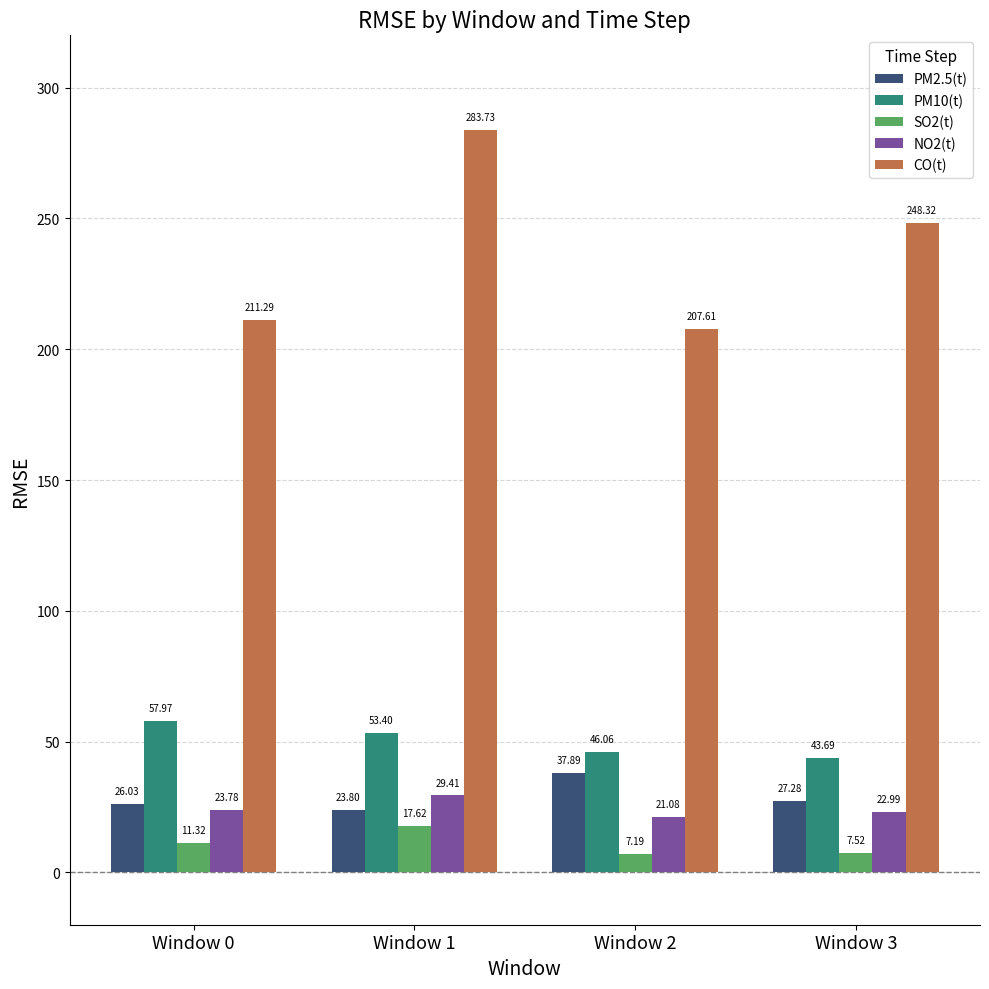

Count the number of categories in the chart.

4